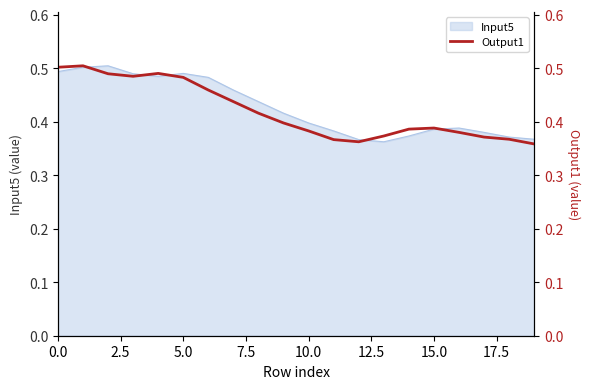

How many points are higher than both their immediate neighbors (excluding endpoints)?

3